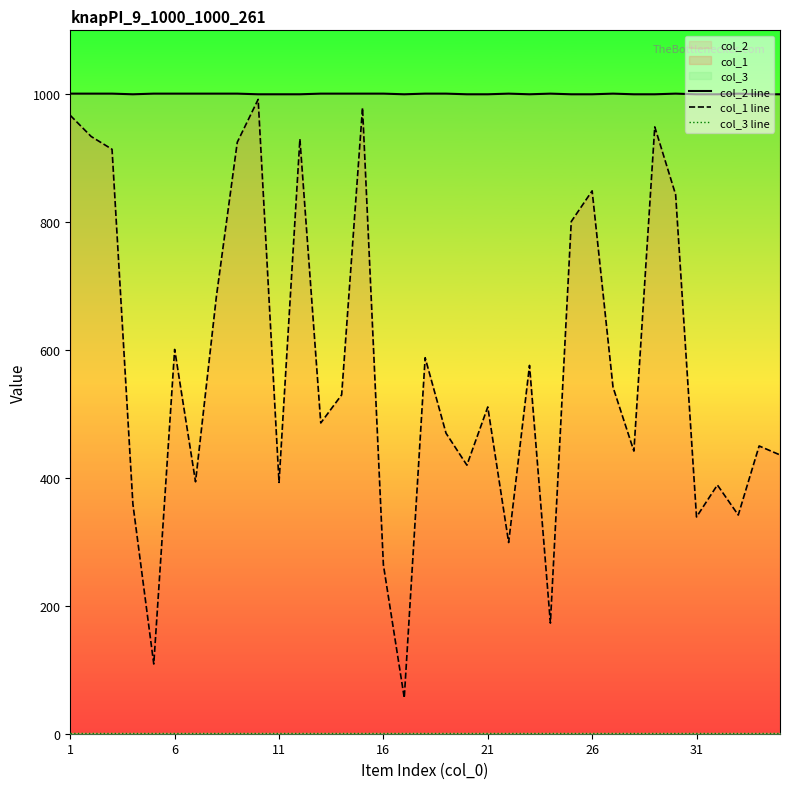

How many data points in col_1 line are above 511?

17